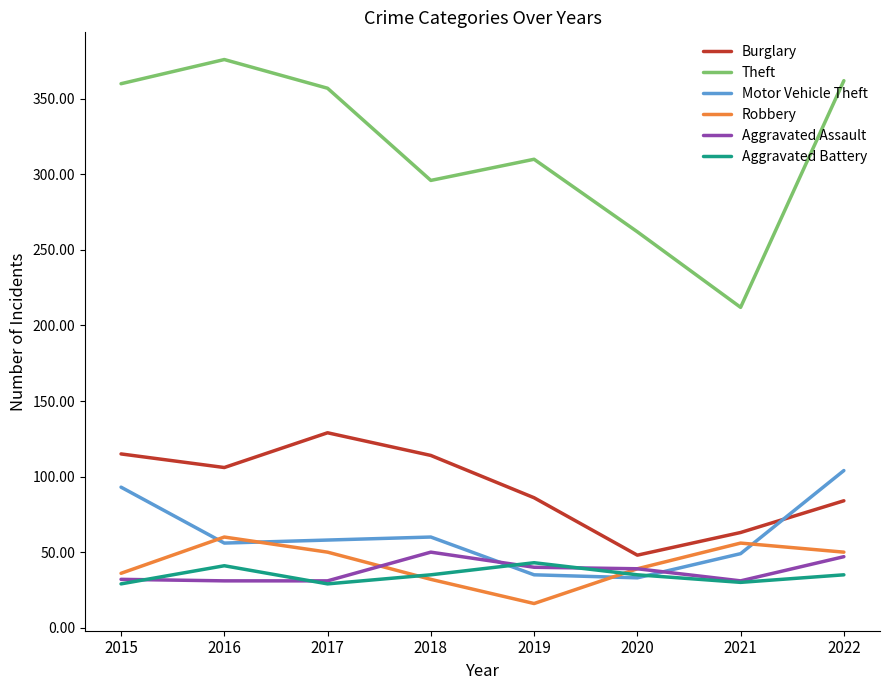

List the series in order of their peak value, highest first.

Theft, Burglary, Motor Vehicle Theft, Robbery, Aggravated Assault, Aggravated Battery